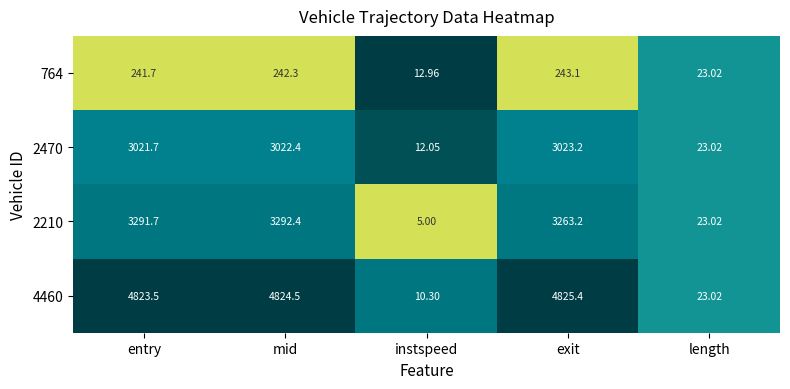

Which label corresponds to the smallest value in the chart?

instspeed